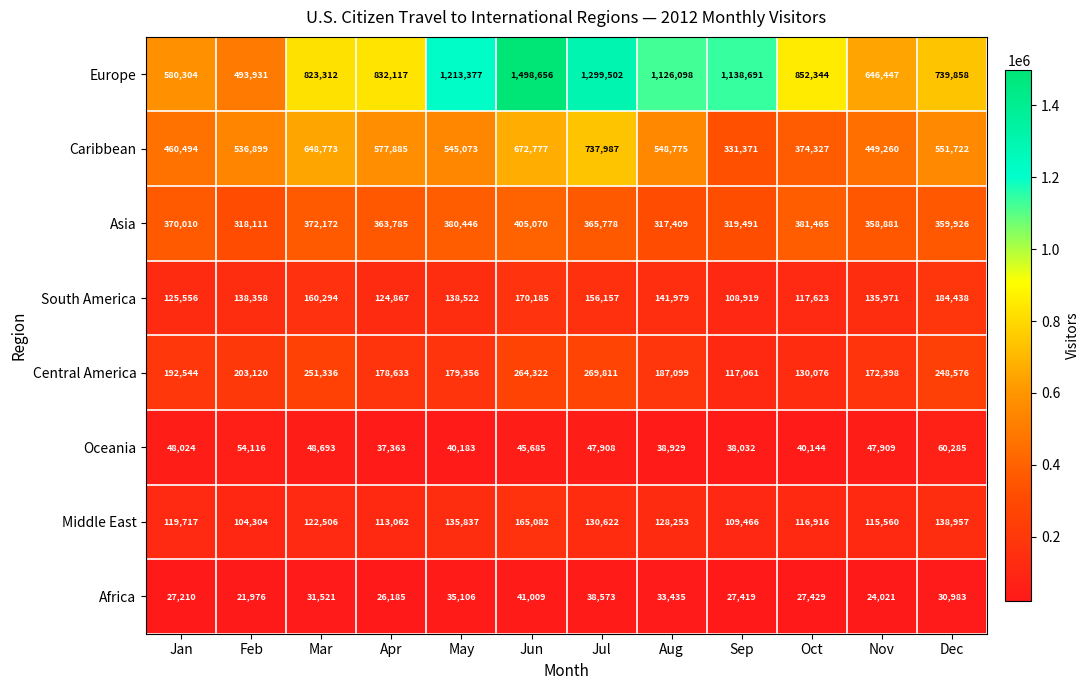

Which series has the largest range (max minus min)?

Europe